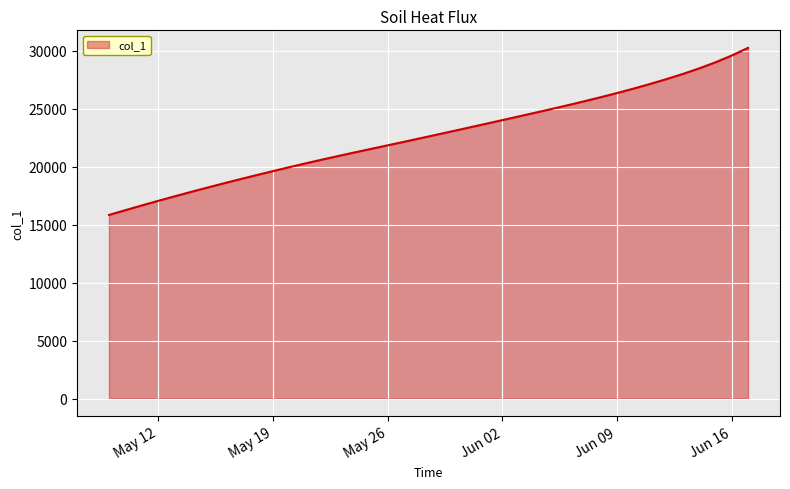

What is the greatest value displayed?

30260.5